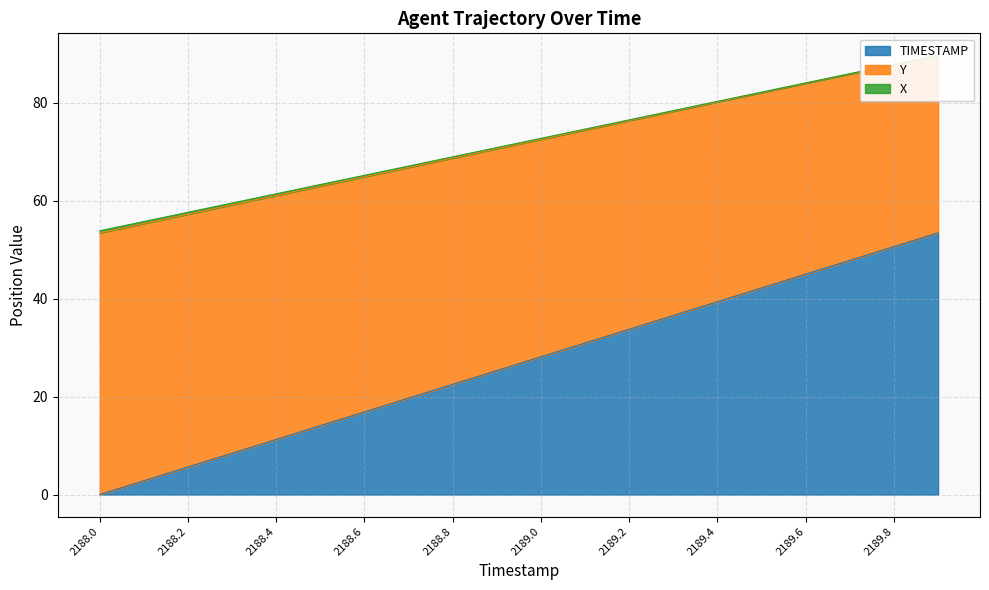

The value of TIMESTAMP at 2188.6 is 16.9. True or false?

True